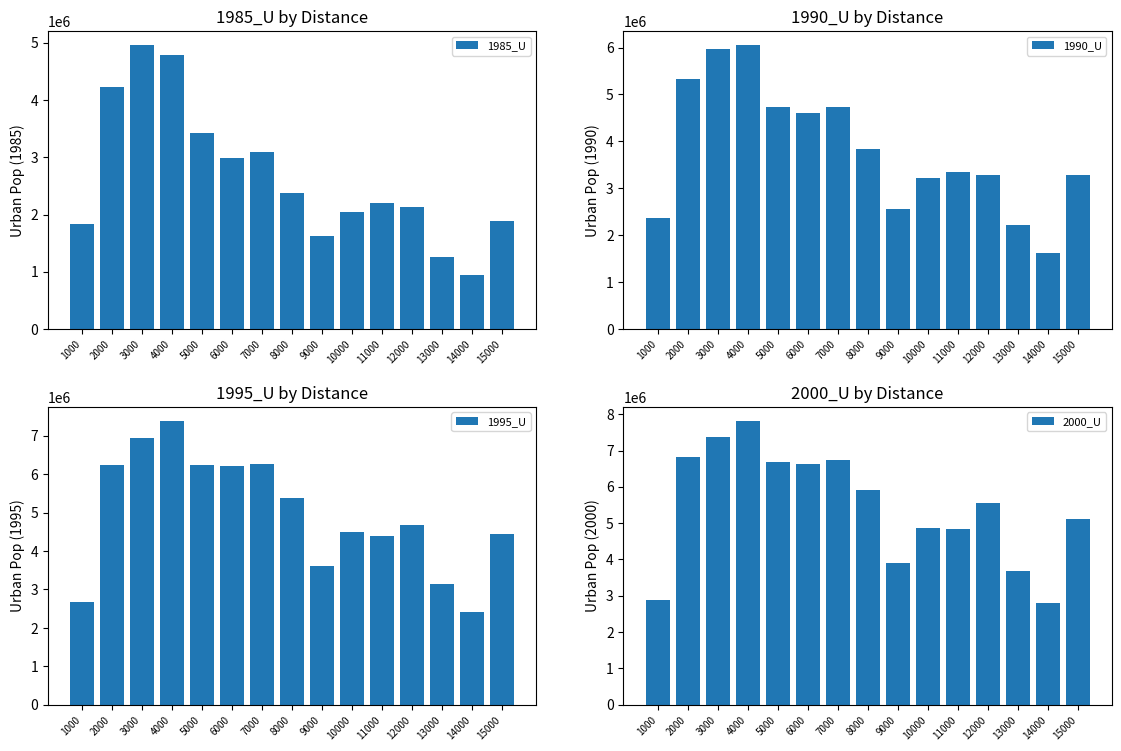

Is the value of 1995_U at 9000 greater than the value of 1985_U at 10000?

Yes